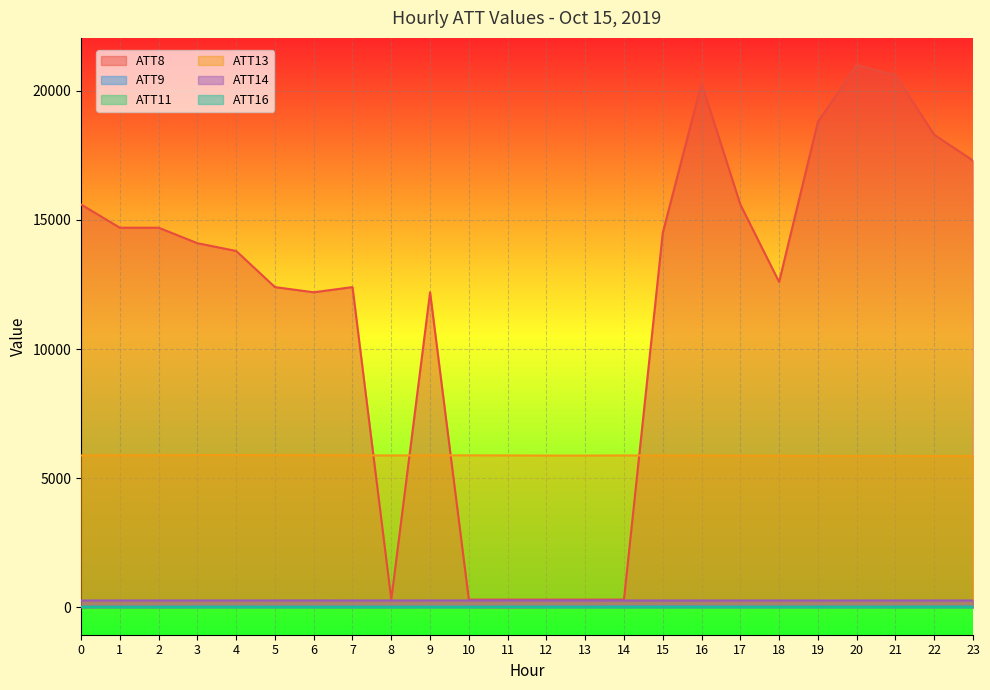

Which series has the largest range (max minus min)?

ATT8